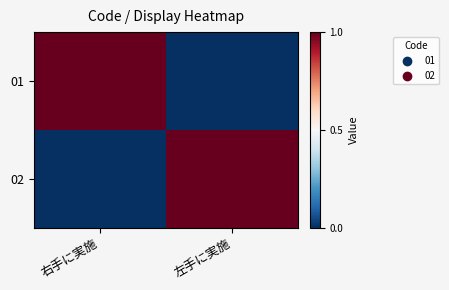

What is the difference between the highest and lowest values at 左手に実施?

1